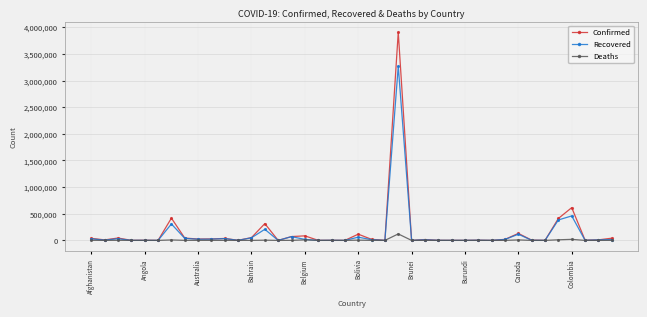

Which series has the largest range (max minus min)?

Confirmed